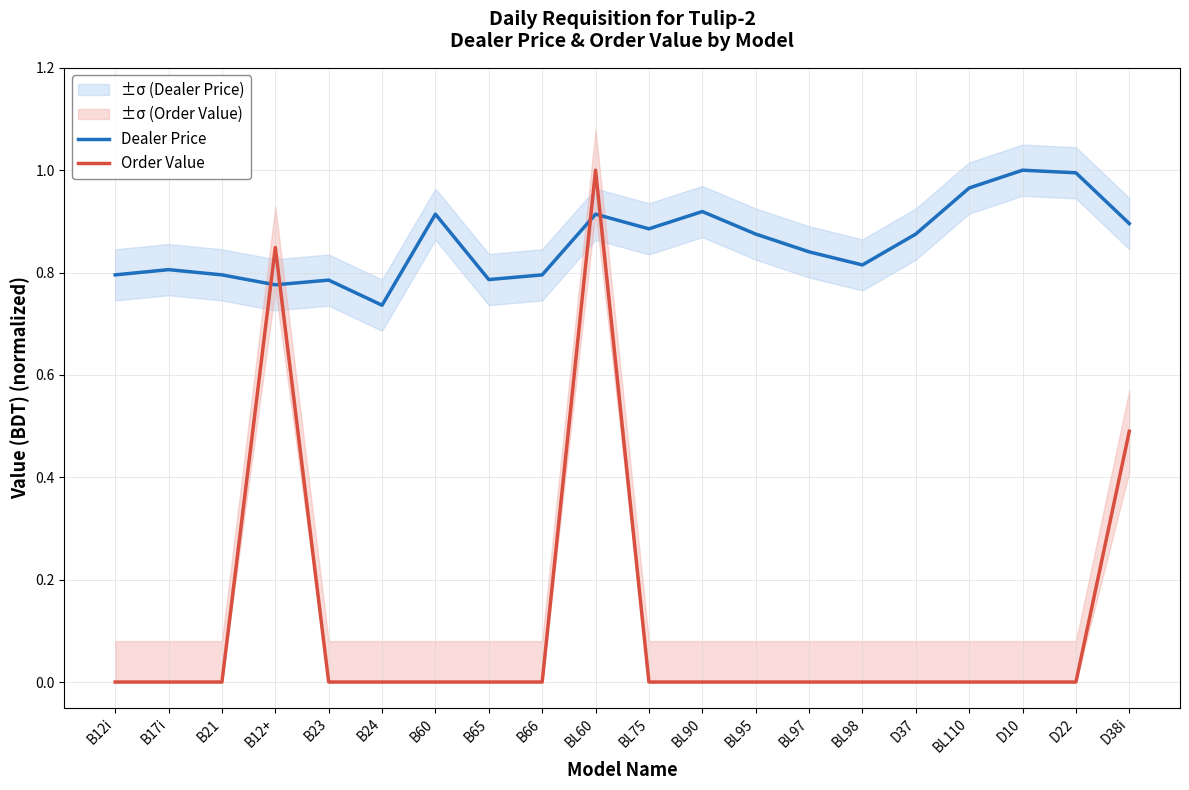

How many times do Dealer Price and Order Value cross each other?

4